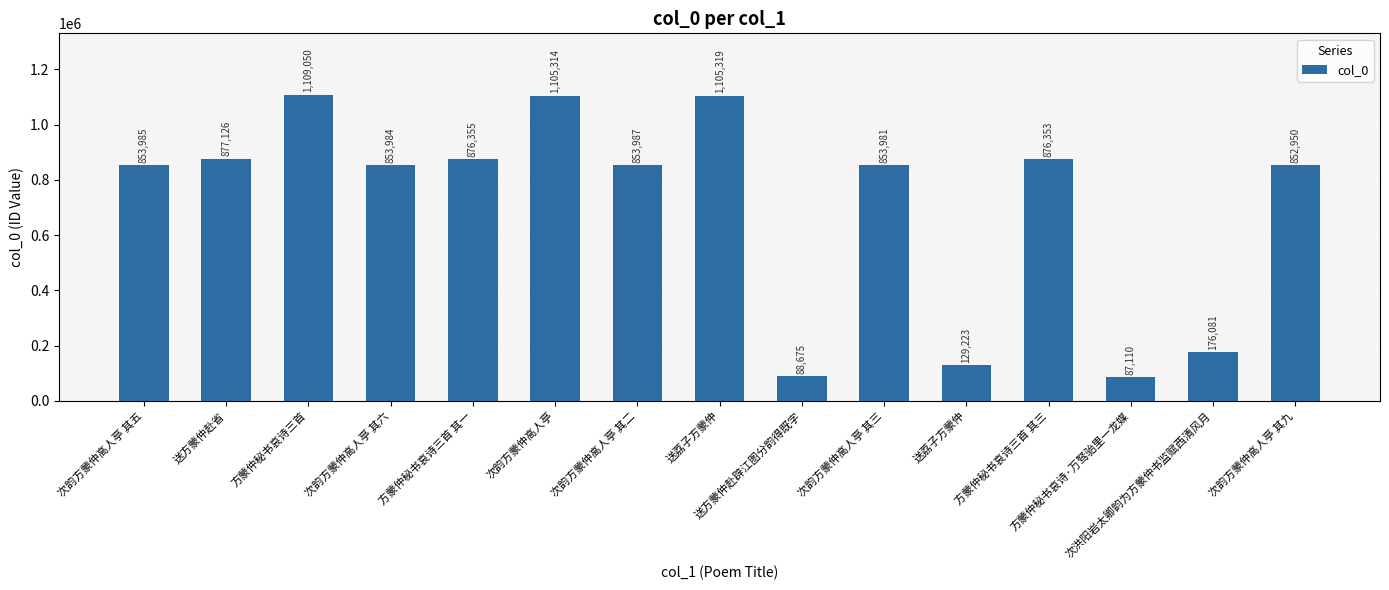

What is the label of the 6th bar from the right?

次韵方蒙仲高人亭 其三